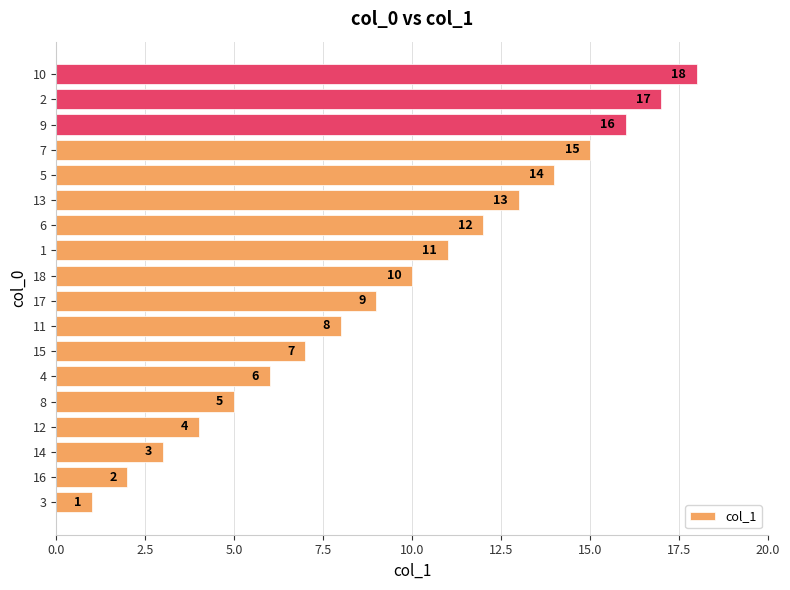

Is it true that the value at 6 is 12?

True